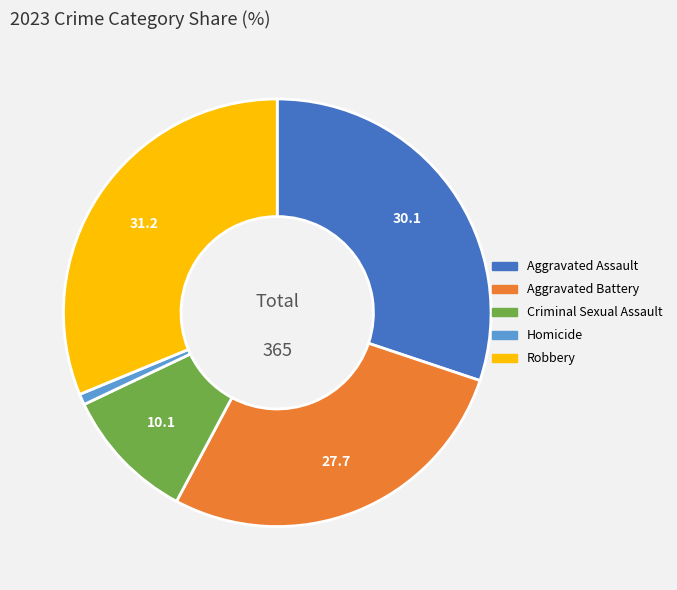

Approximately how many times larger is the value at Criminal Sexual Assault compared to Aggravated Assault?

0.3